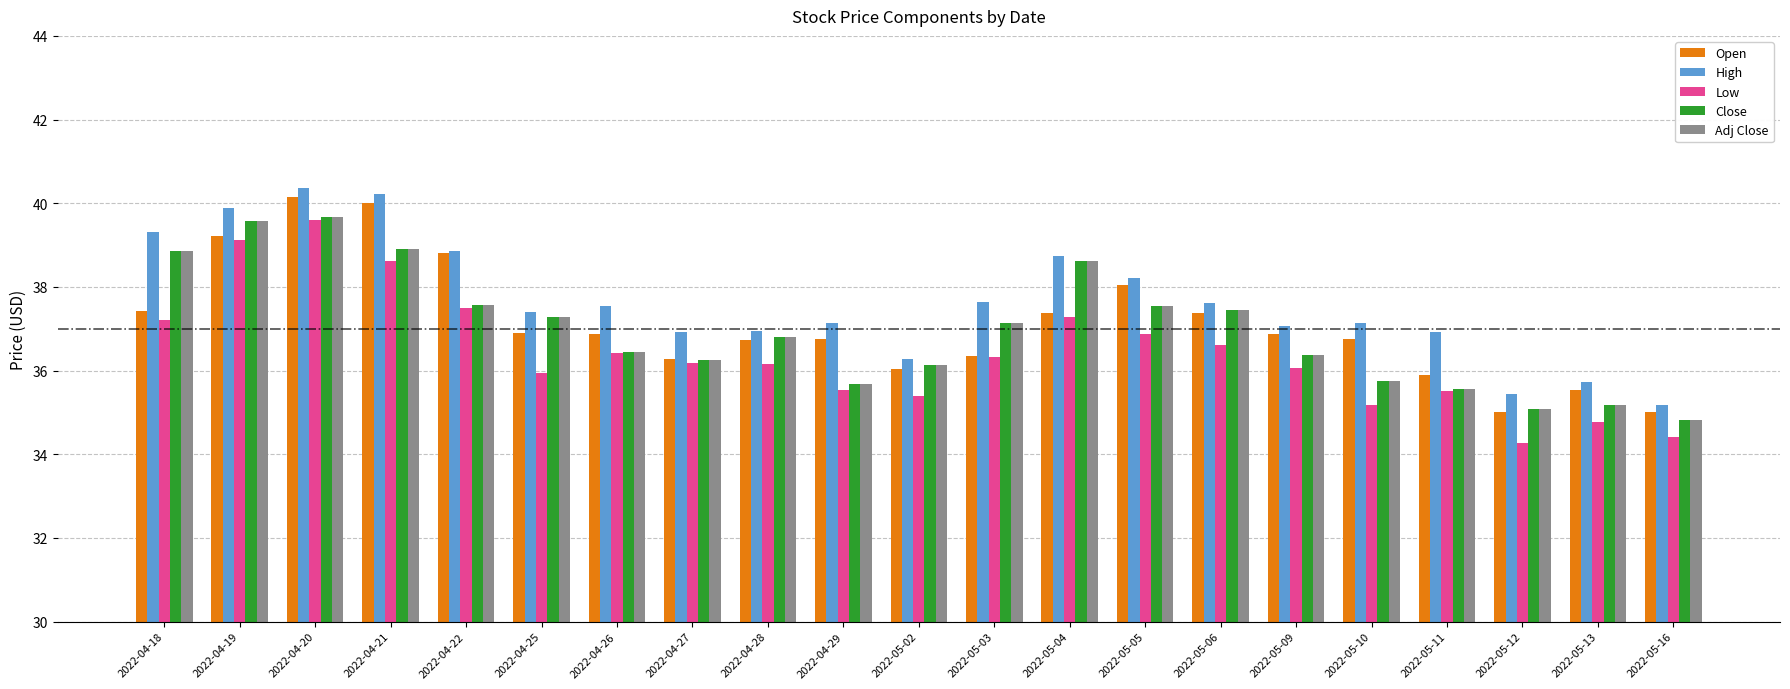

The Open series shows 22.6 at 2022-05-04. True or false?

False